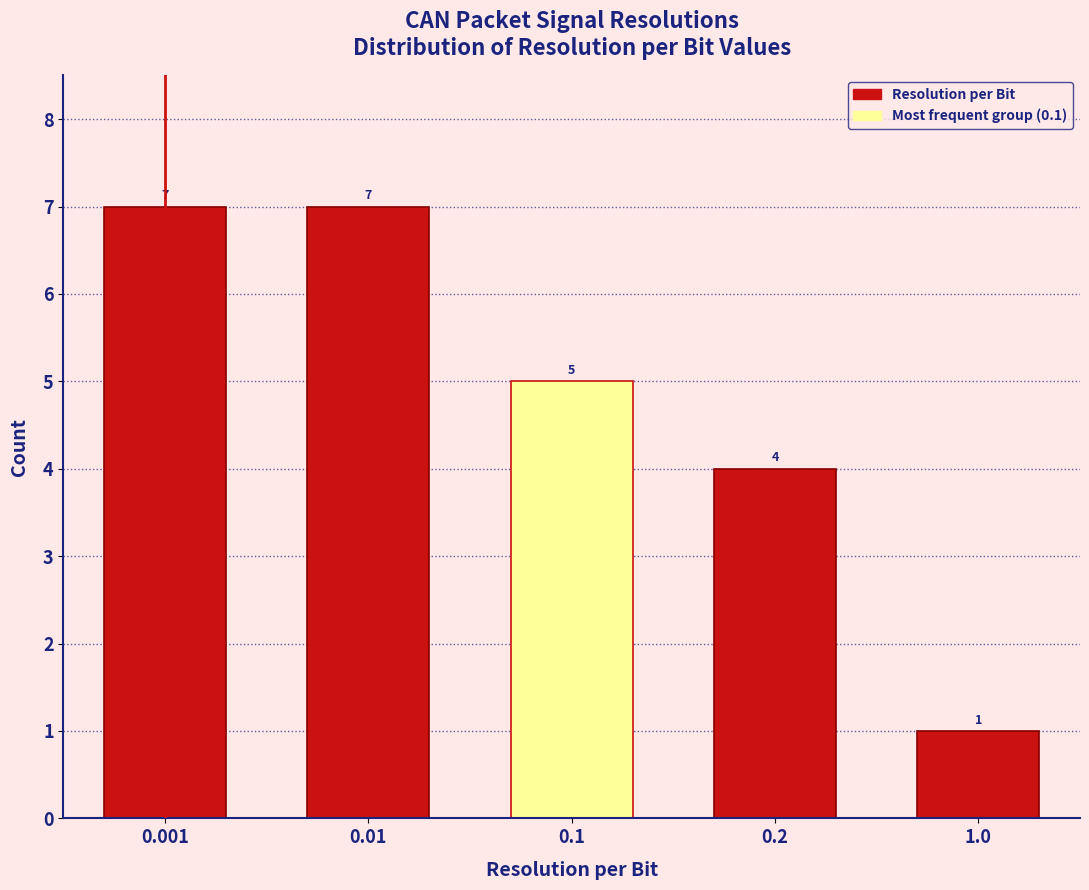

Reading left to right, list all the values displayed in this chart.

7	7	5	4	1